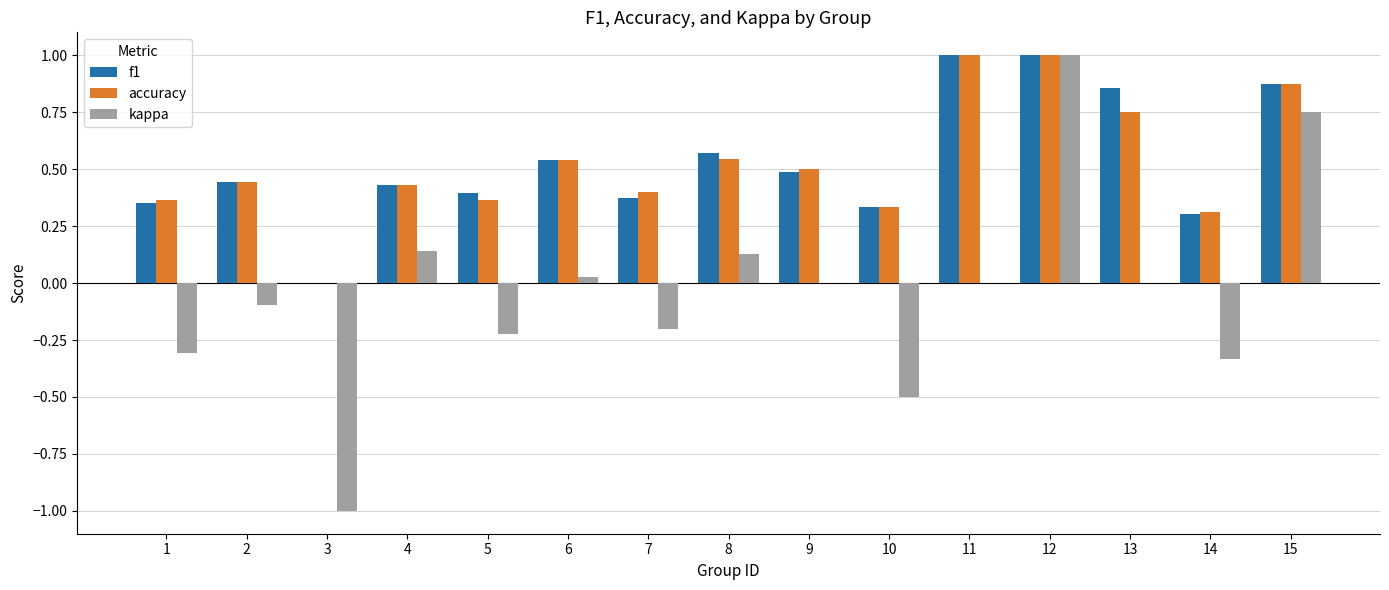

At which label is f1 closest to 0?

3